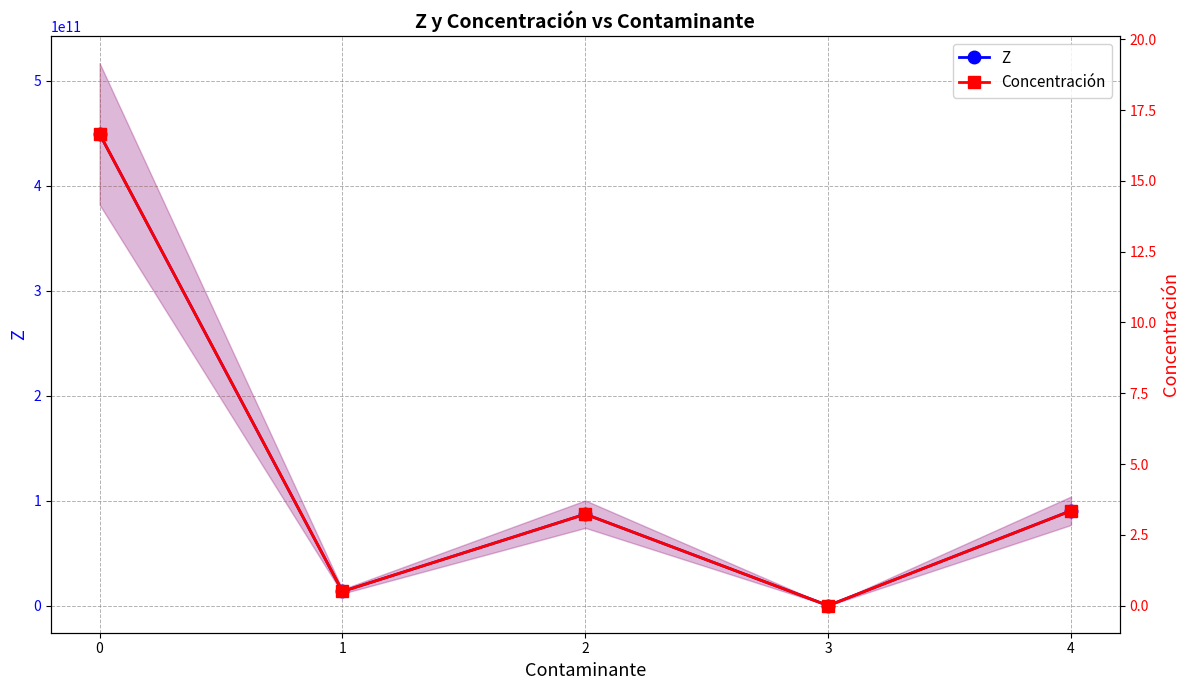

Reading left to right, what are all the values shown in this chart?

Z: 449208244800.0	13481640000.0	87091394400.0	307074.0	90326988000.0
Concentración: 16.7	0.5	3.2	0.0	3.4